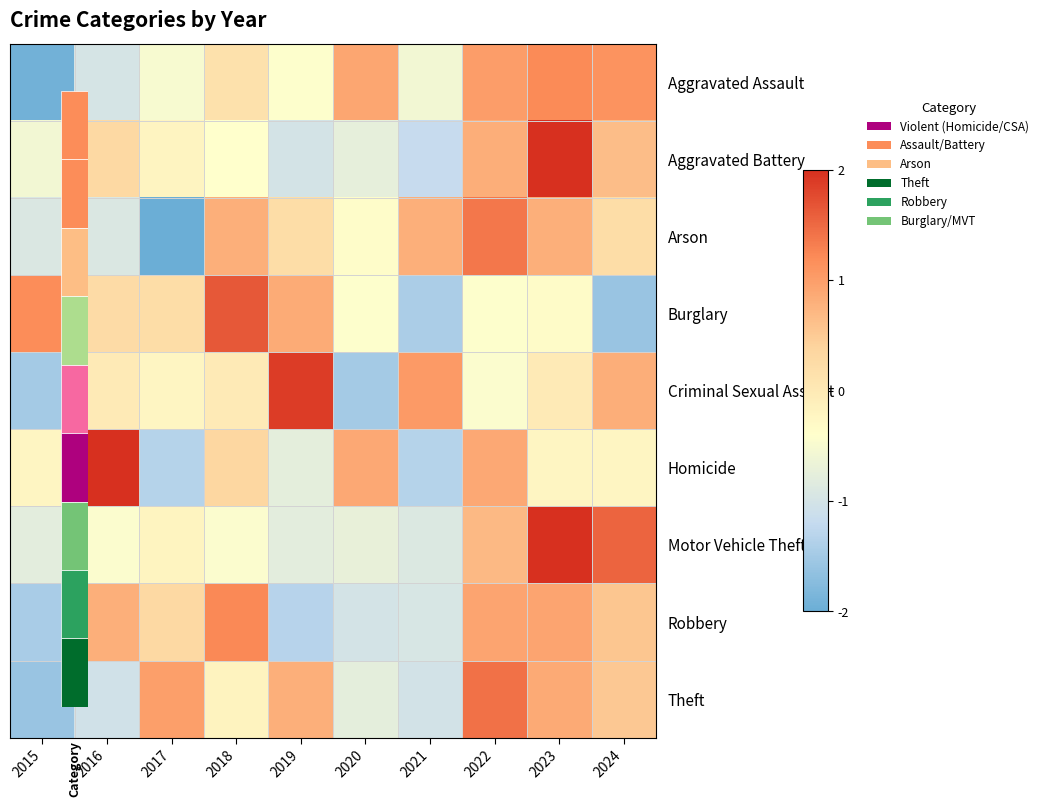

Which has a higher value, 2016 or 2018?

2018